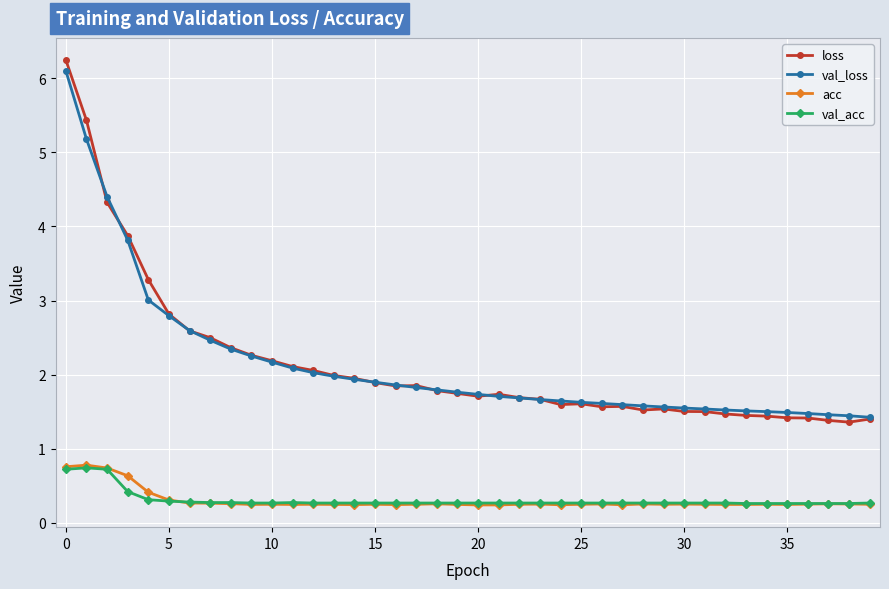

How many categories are shown in the chart?

40